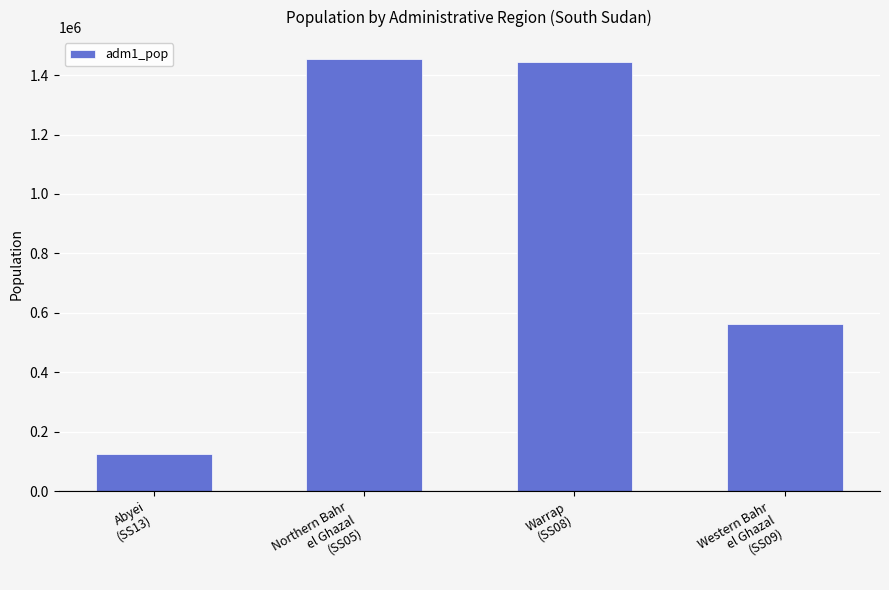

The value at Abyei
(SS13) is 124390. True or false?

True